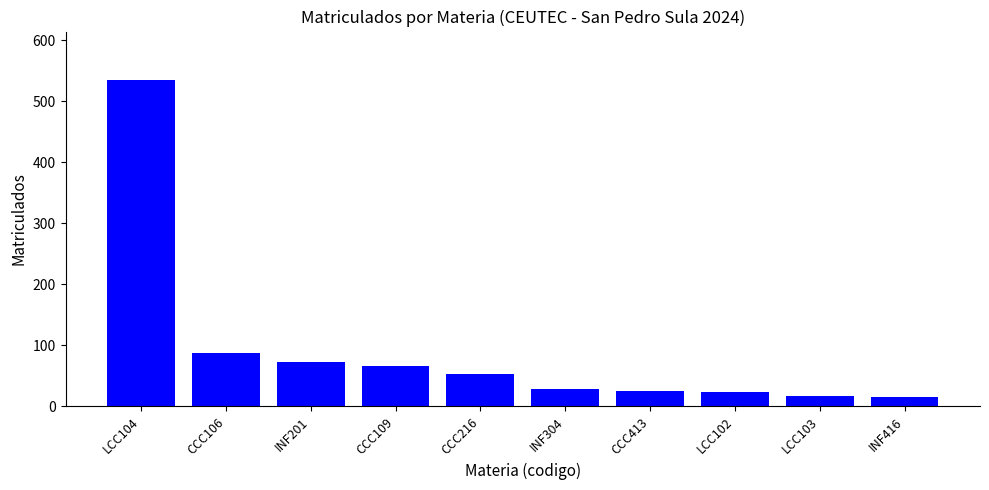

Approximately how many times larger is the value at CCC106 compared to CCC109?

1.3